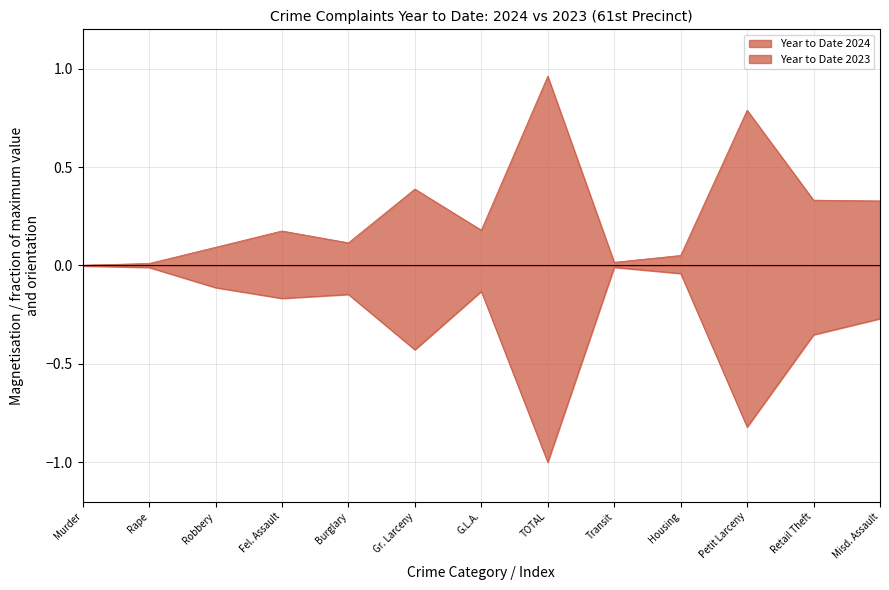

What is the difference between the maximum and minimum values in the Year to Date 2024 series?

1.0